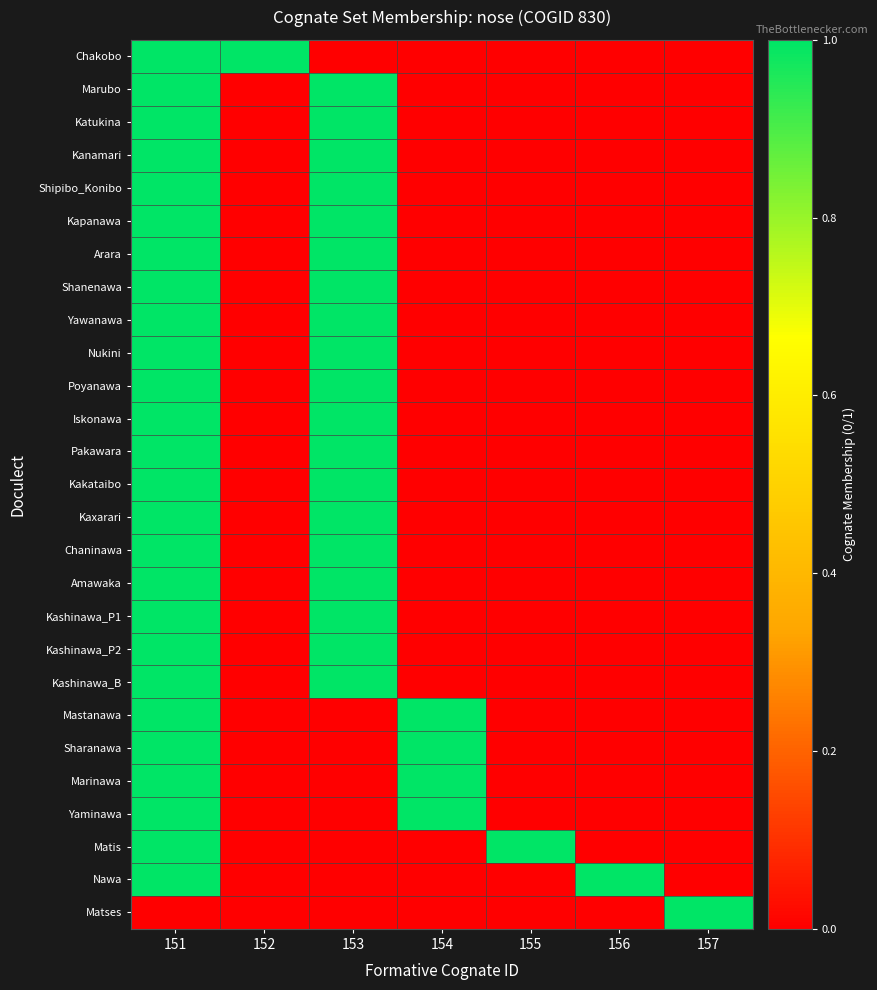

At how many categories does at least one series exceed 0?

7